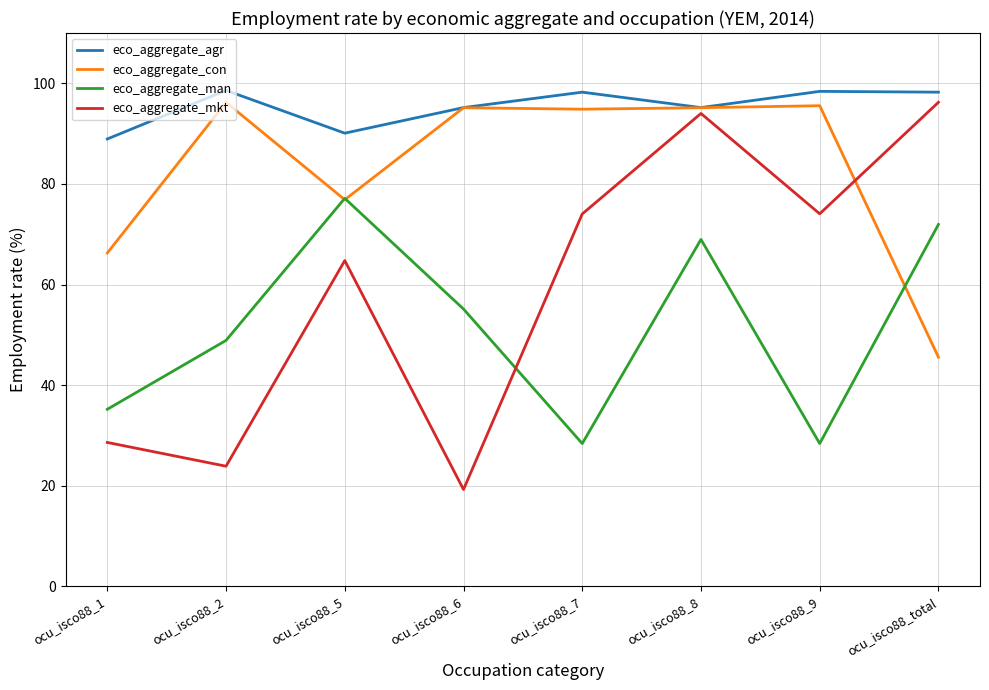

True or false: eco_aggregate_agr and eco_aggregate_man intersect in this chart.

False